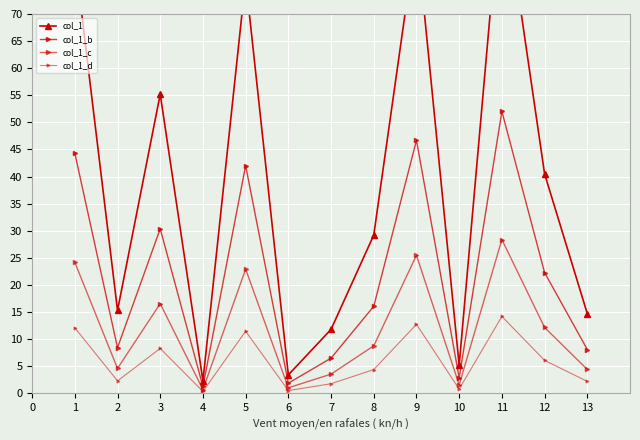

In col_1_b, how many points are lower than both neighbors (excluding endpoints)?

4